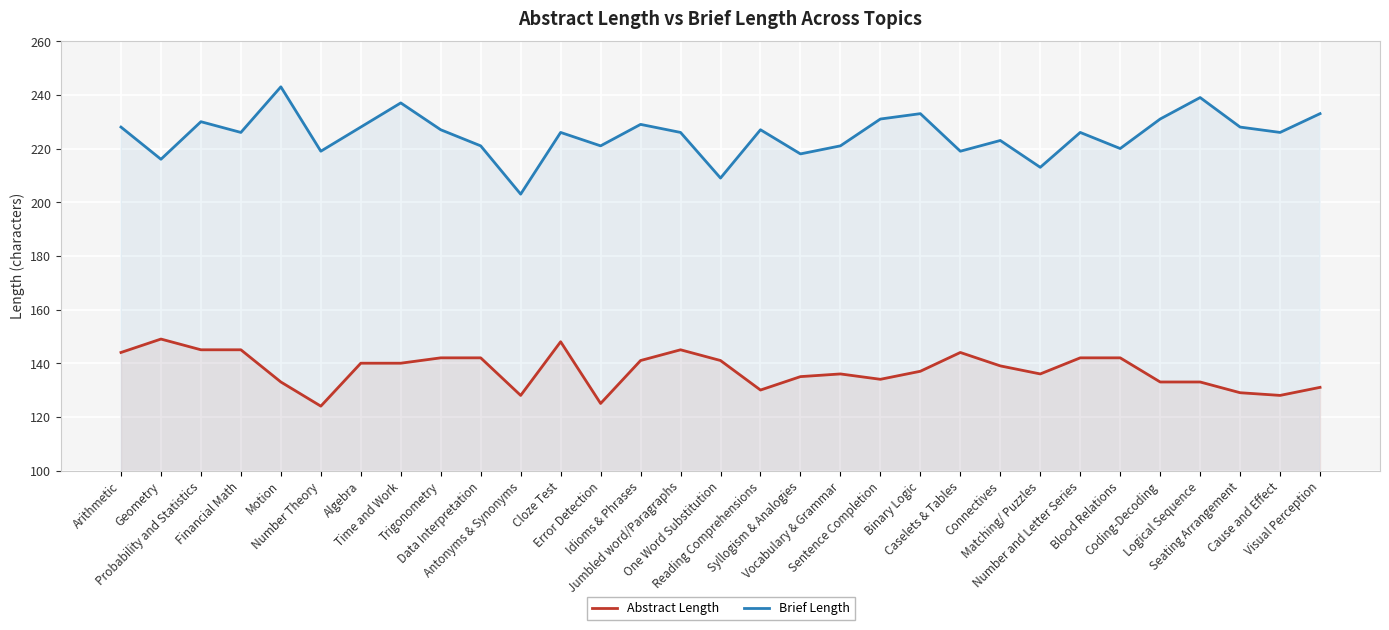

How many lines are shown in the chart?

2